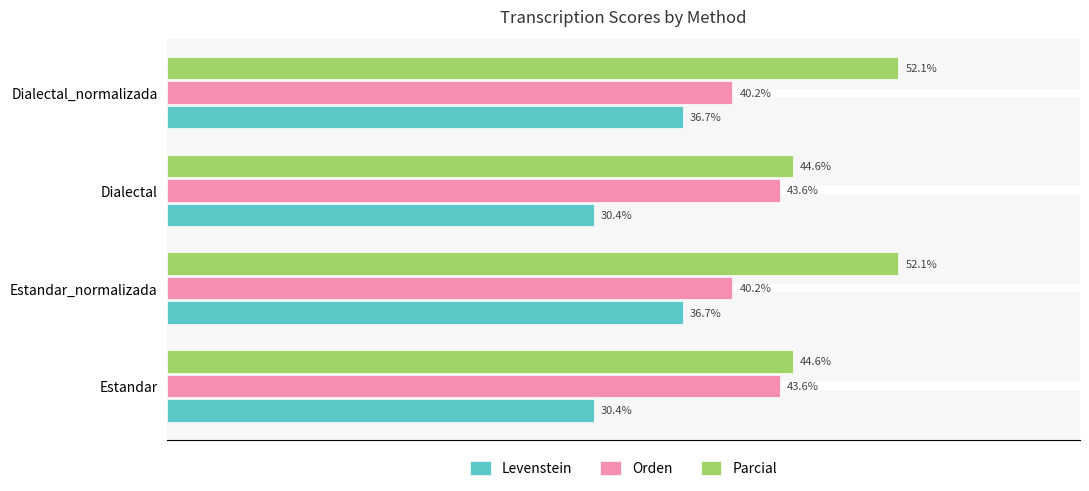

Rank the series by their average value, from lowest to highest.

Levenstein, Orden, Parcial